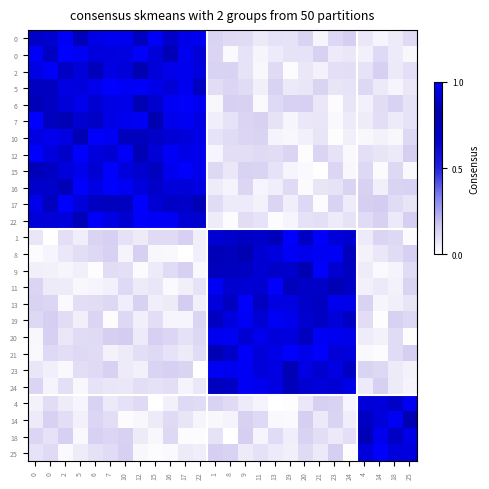

Which label corresponds to the largest value in the chart?

2